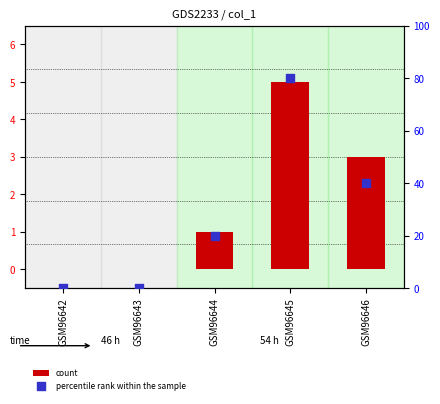

What are all the series names shown in the legend?

count, percentile rank within the sample